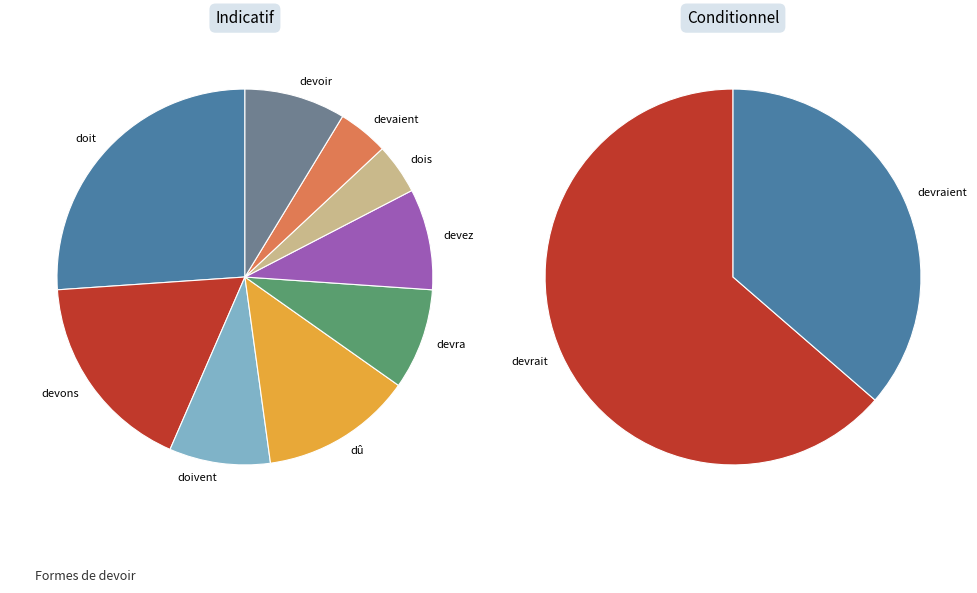

Rank the categories by value from lowest to highest.

dois, devaient, devra, devez, doivent, devoir, dû, devraient, devons, doit, devrait